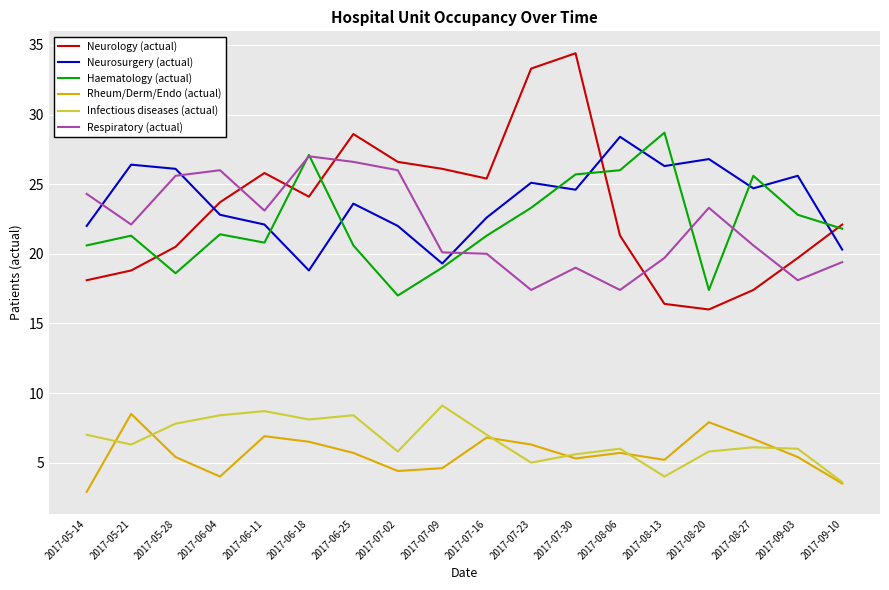

Which series has the widest spread of values?

Neurology (actual)